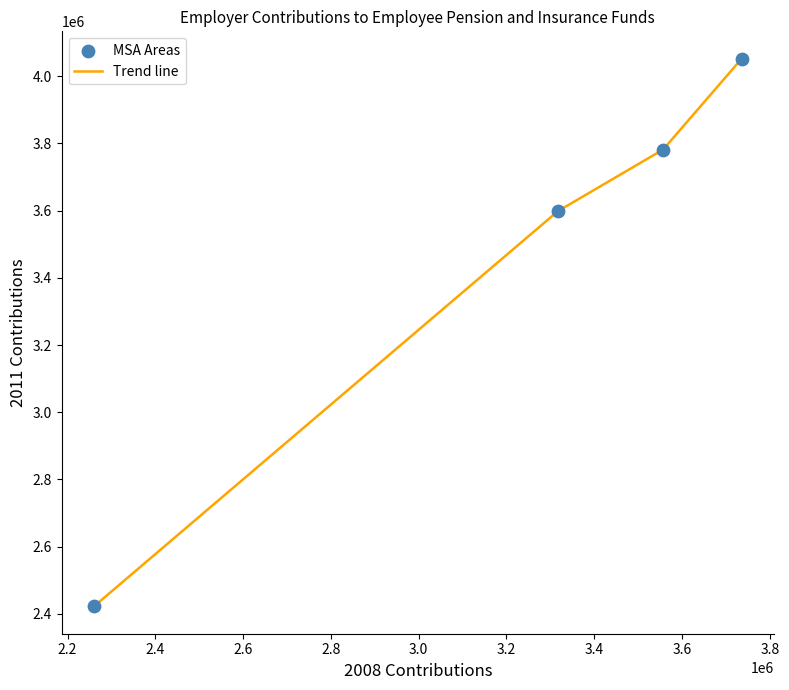

What is the maximum value shown in the chart?

4051850